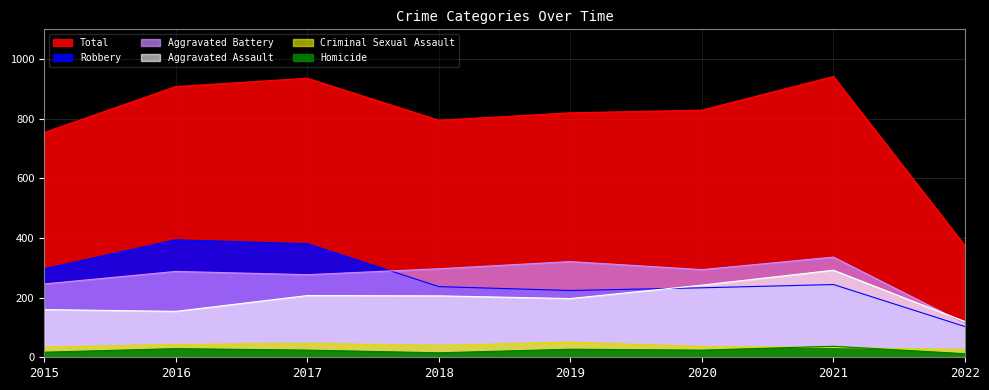

Rank the categories by Aggravated Battery value from highest to lowest.

2021, 2019, 2018, 2020, 2016, 2017, 2015, 2022